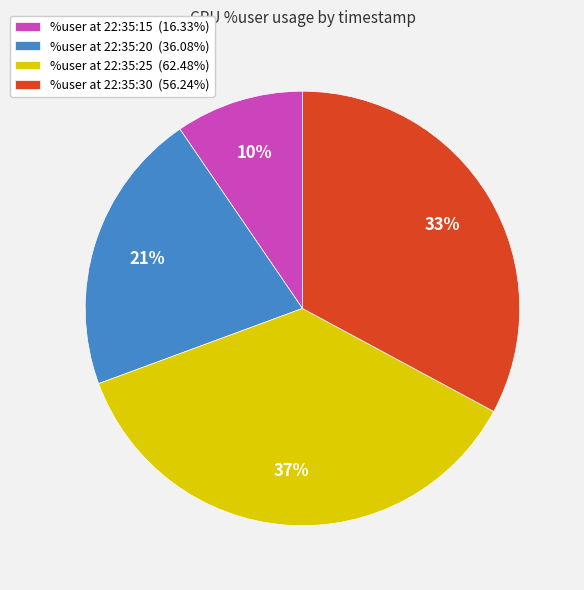

How many segments does this pie chart have?

4